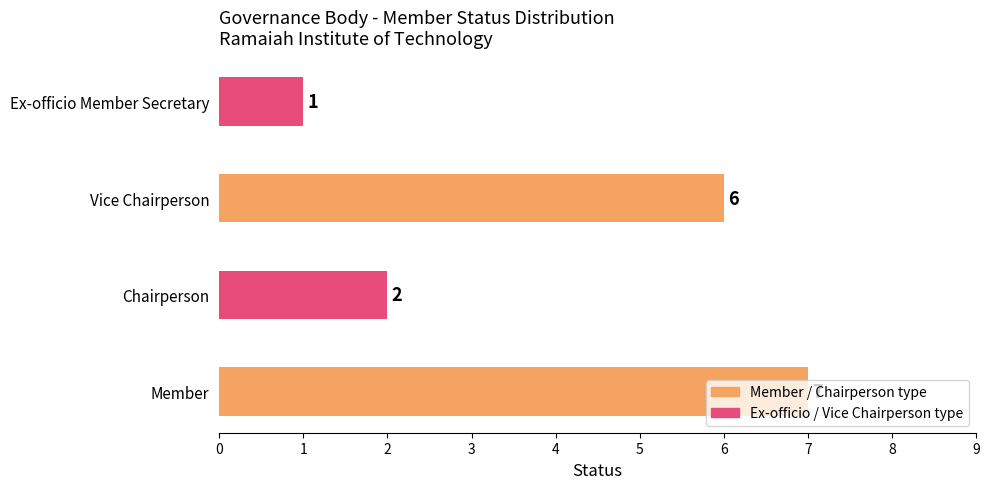

List the labels in order of value, smallest first.

Ex-officio Member Secretary, Chairperson, Vice Chairperson, Member